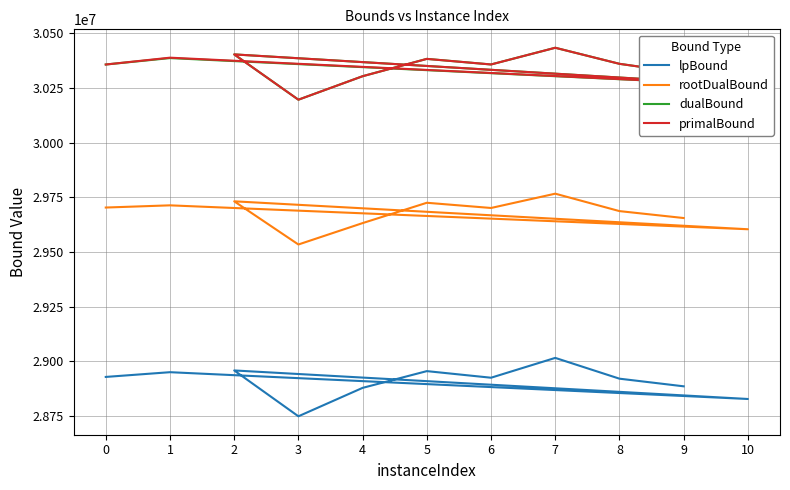

Rank the categories by primalBound value from lowest to highest.

3, 10, 4, 9, 0, 6, 8, 5, 1, 2, 7